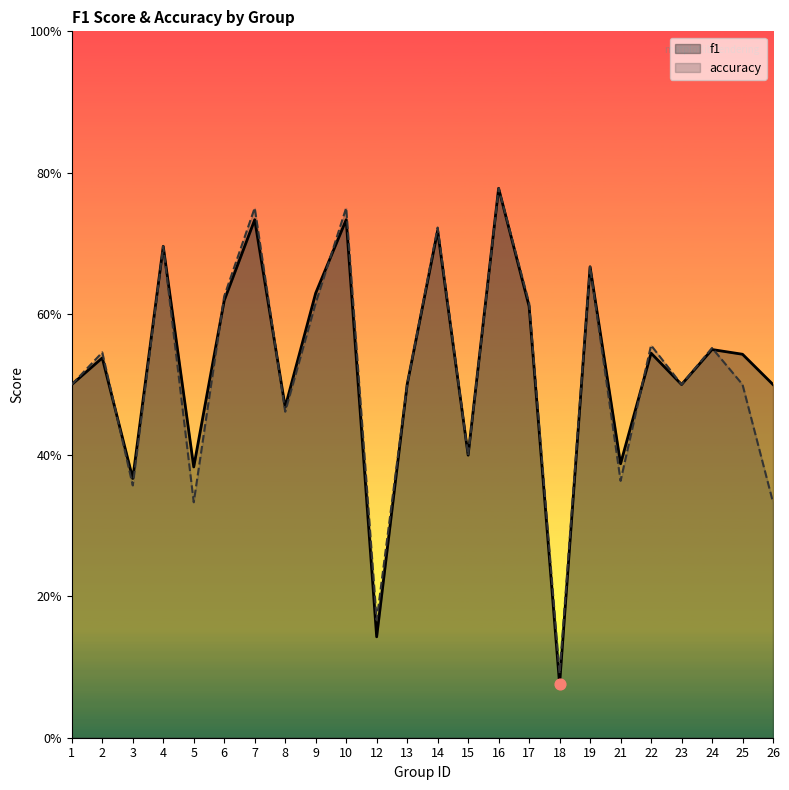

At how many categories does at least one series exceed 0?

24